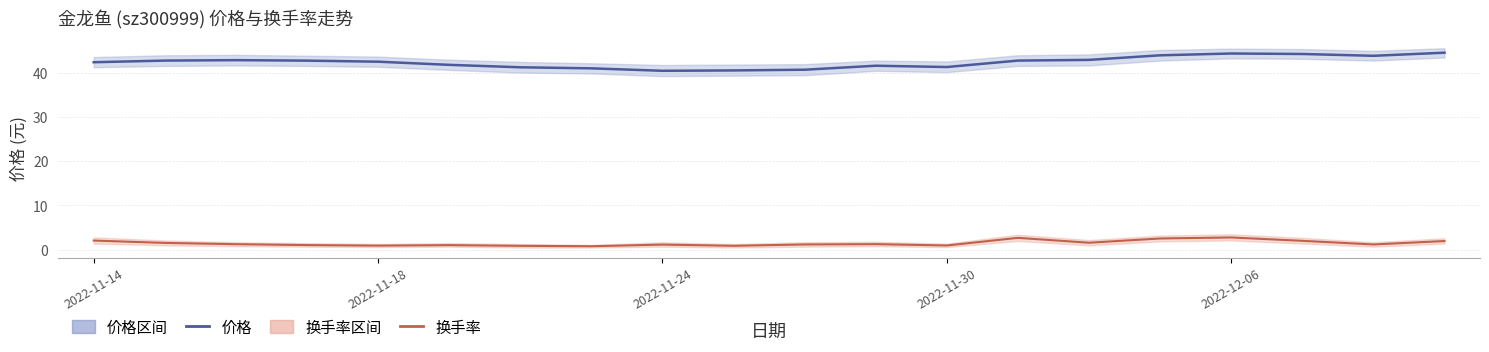

Rank the series by their average value, from lowest to highest.

换手率, 价格